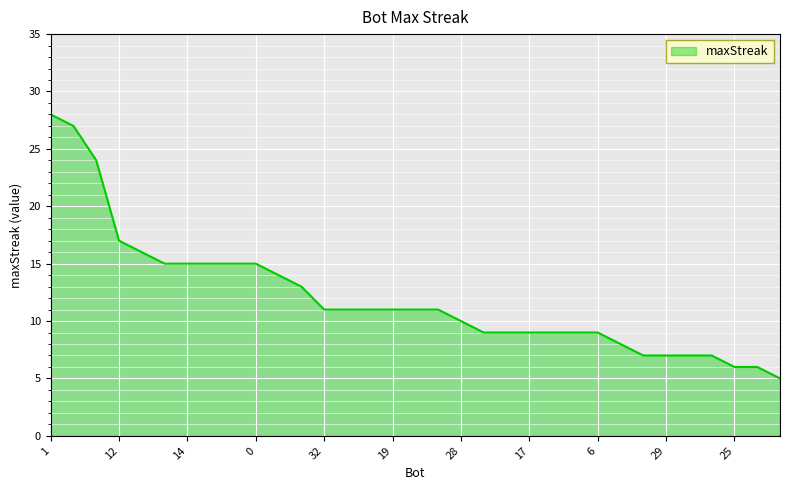

What is the maximum value shown in the chart?

28